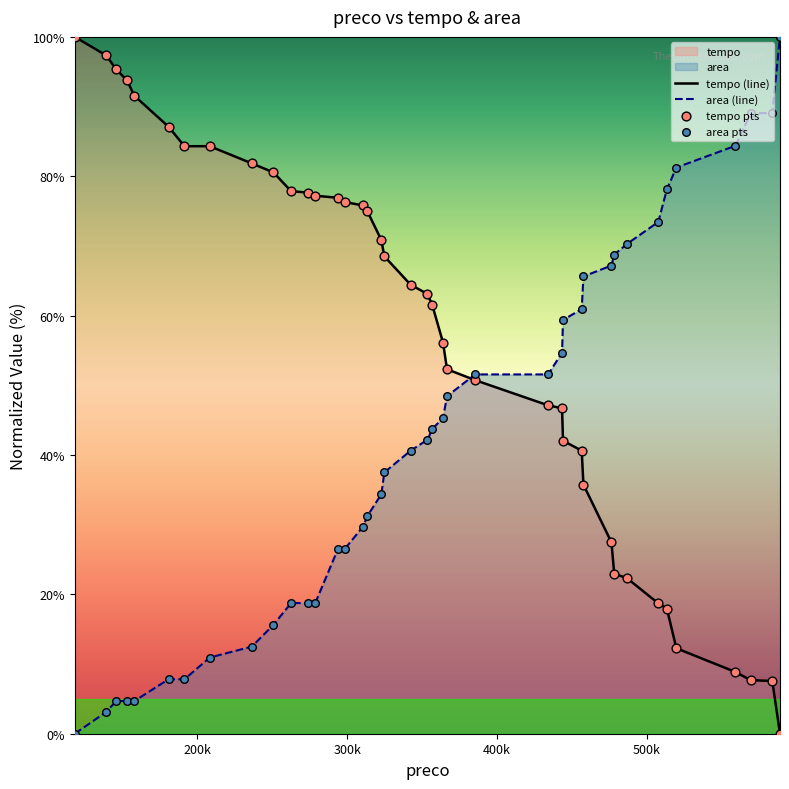

List the series in order of their overall mean, highest first.

tempo (line), area (line)